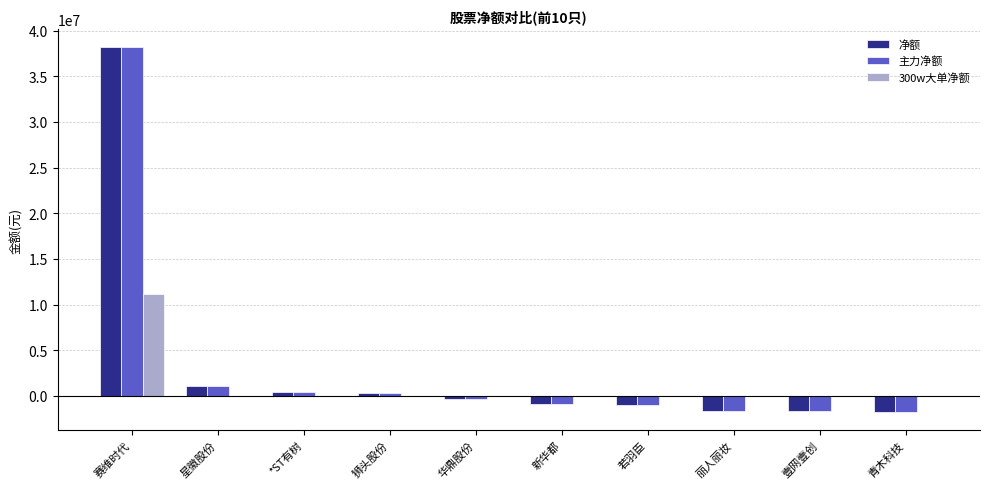

What is the maximum value shown in the chart?

38174630